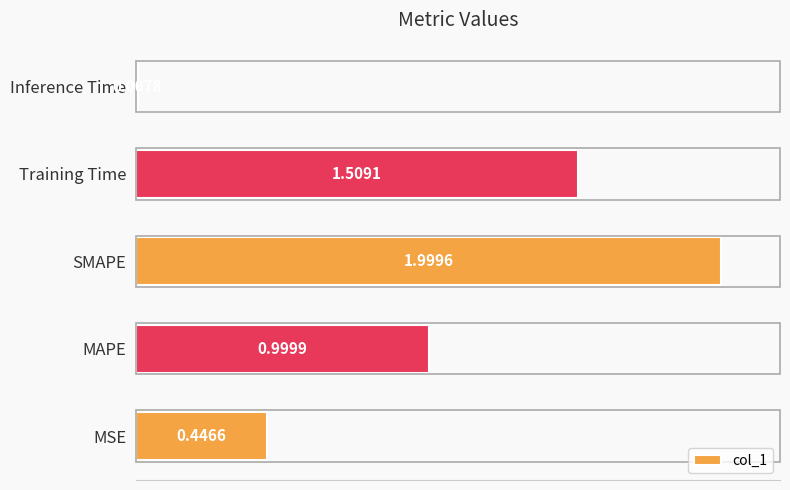

Rank the categories by value from lowest to highest.

Inference Time, MSE, MAPE, Training Time, SMAPE